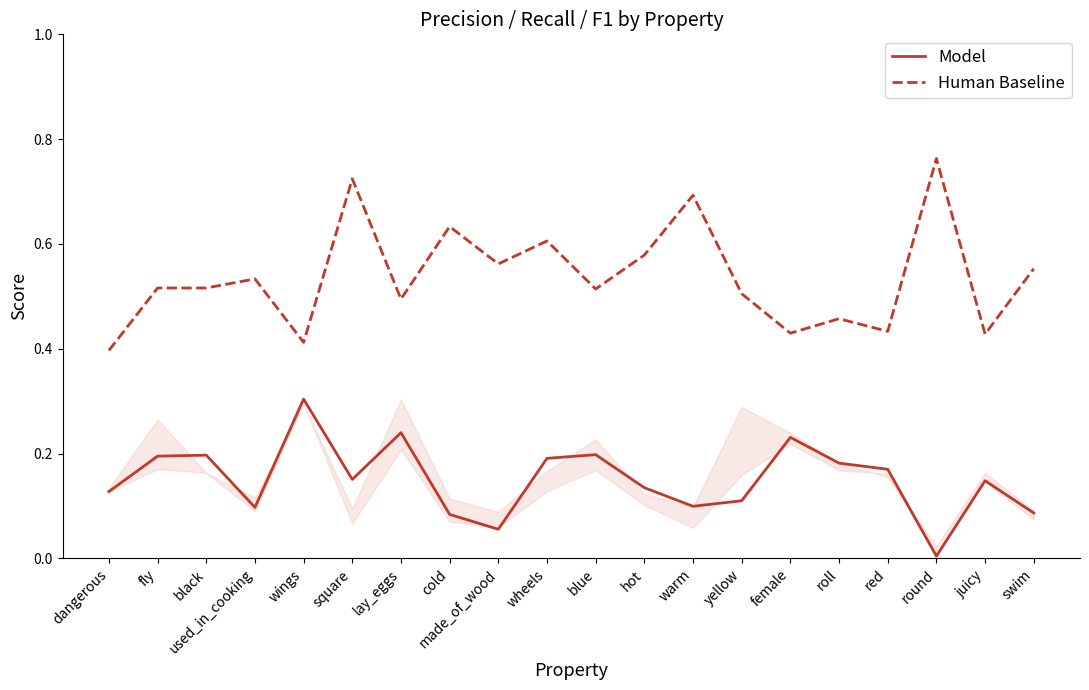

True or false: Model has more than 2 points higher than both neighbors.

True